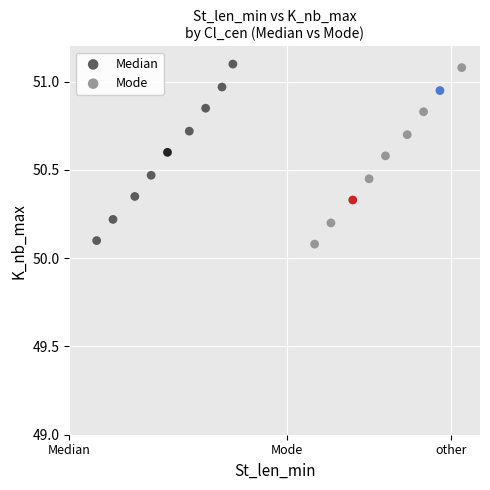

What are all the series names shown in the legend?

Median, Mode